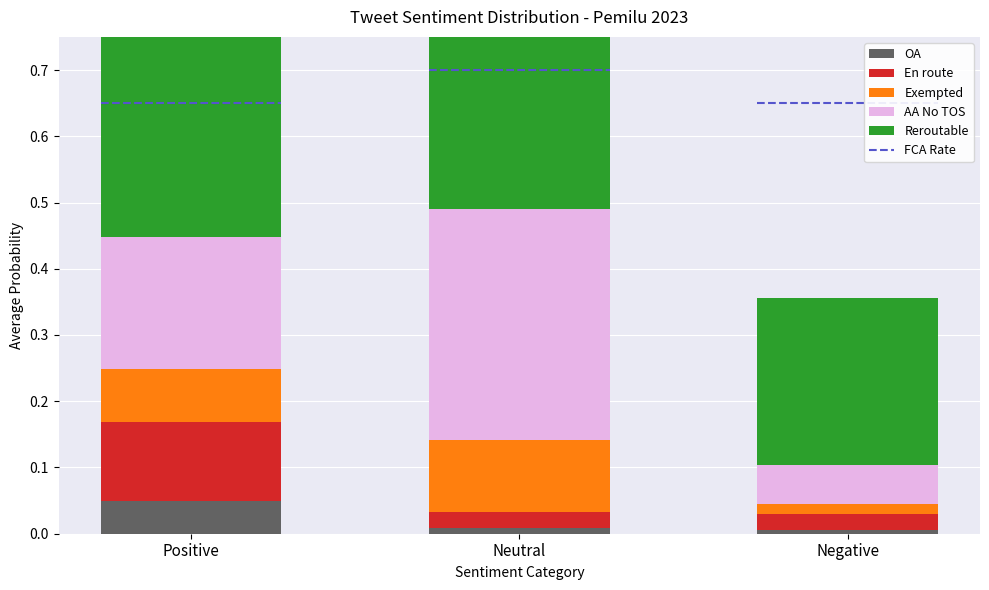

The value of En route at Positive is 0.1. True or false?

True